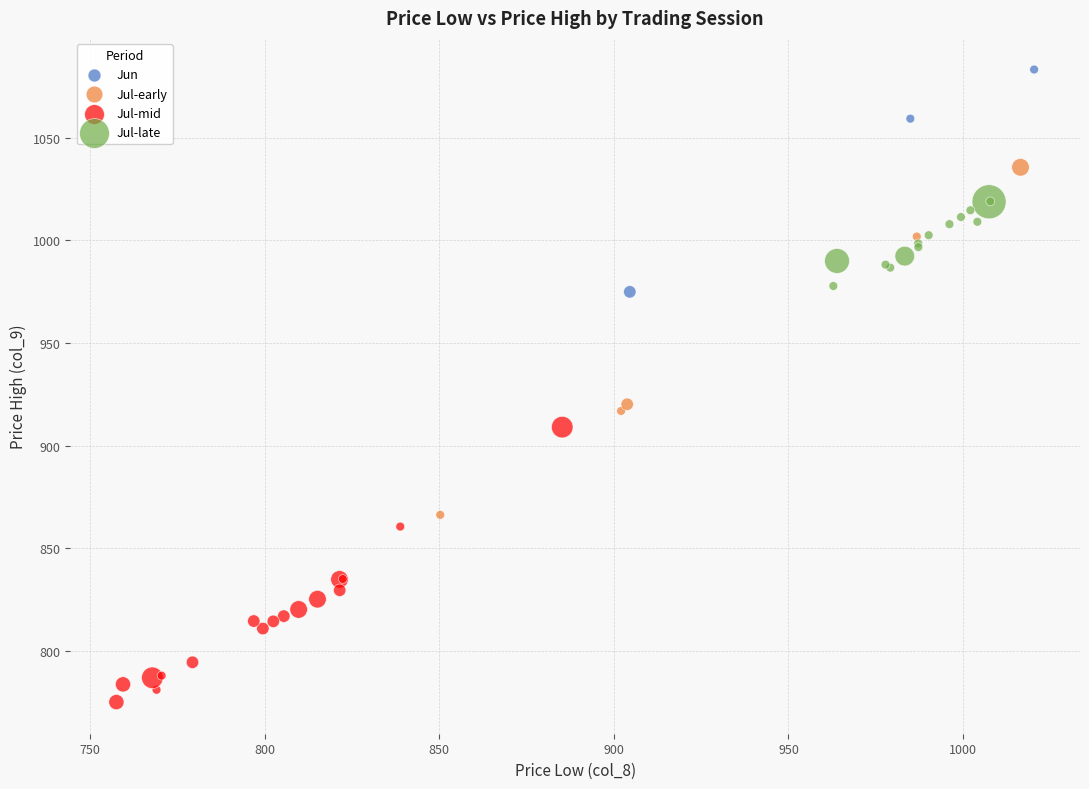

Which series has the largest Y range (max minus min)?

Jul-early